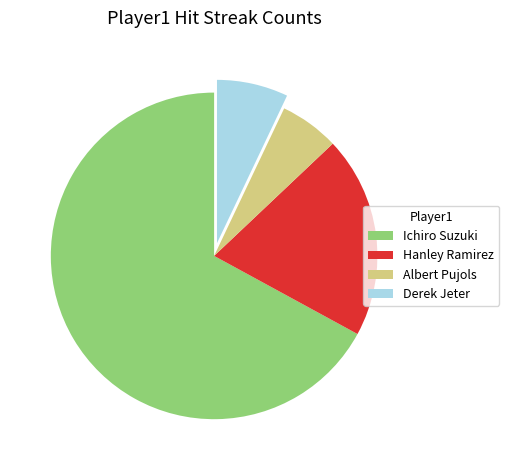

How many slices are in this pie chart?

4